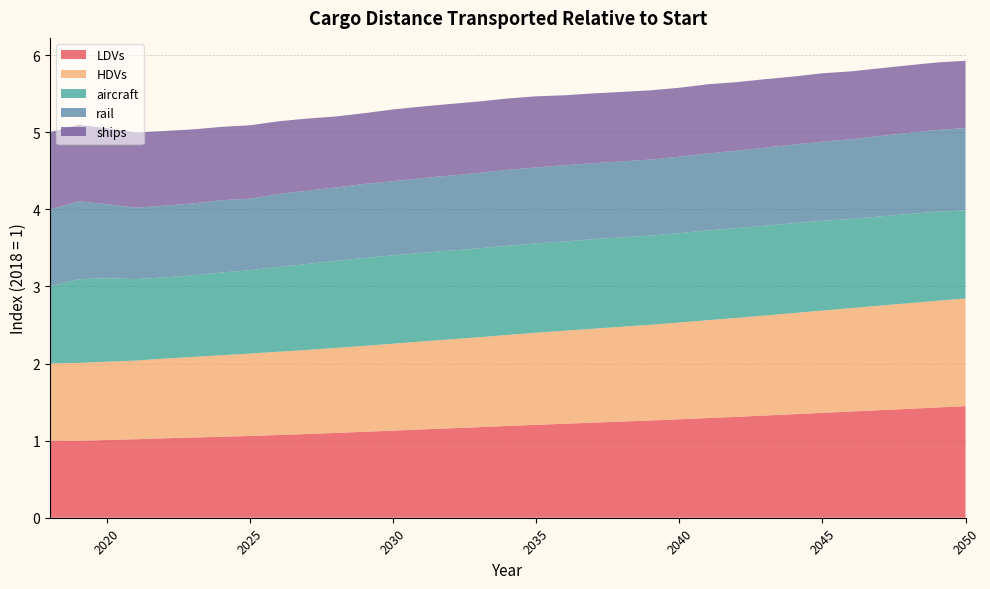

What are all the series names shown in the legend?

LDVs, HDVs, aircraft, rail, ships